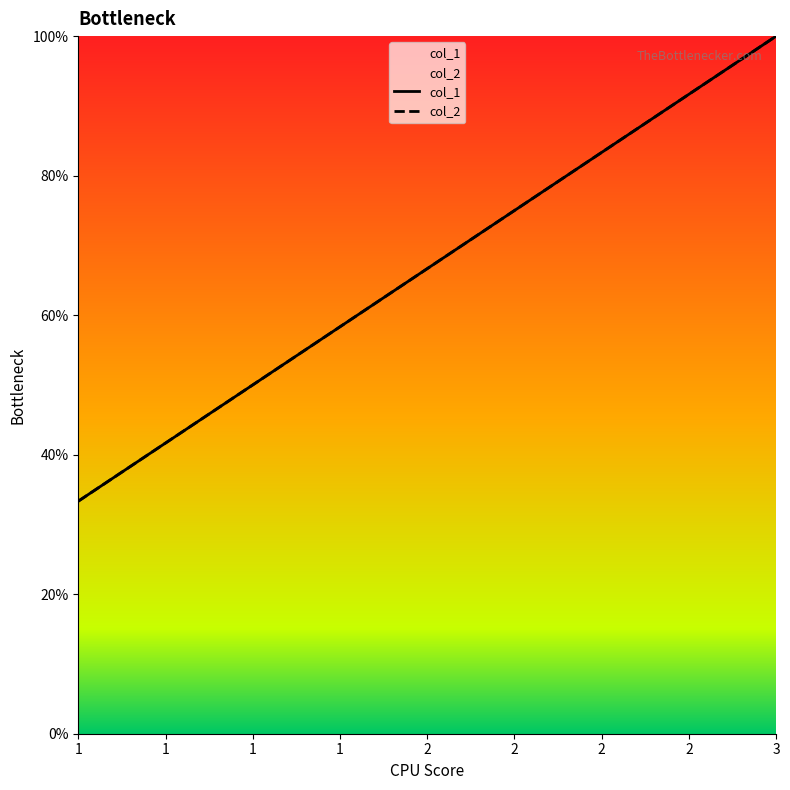

Which category has the lowest value across all series?

1